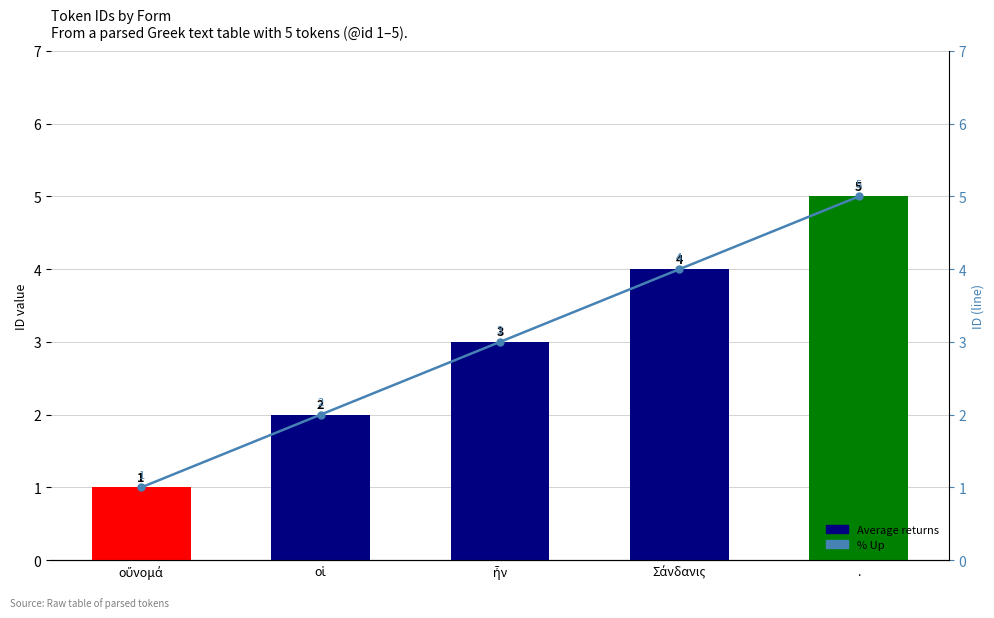

The Average returns series shows 3 at ἦν. True or false?

True